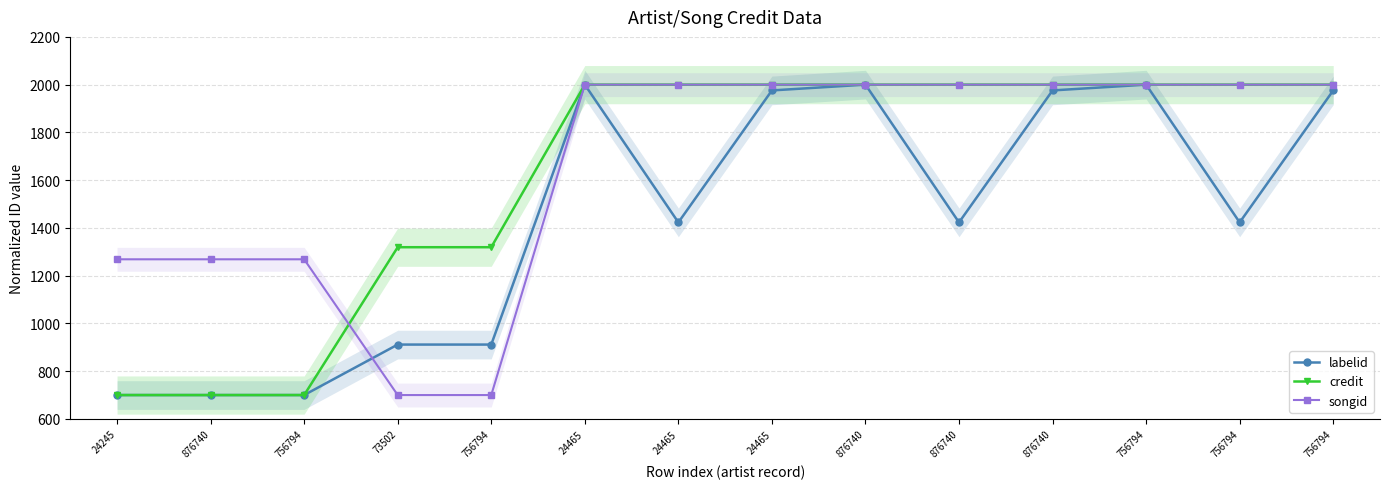

How many data points does each series have?

14